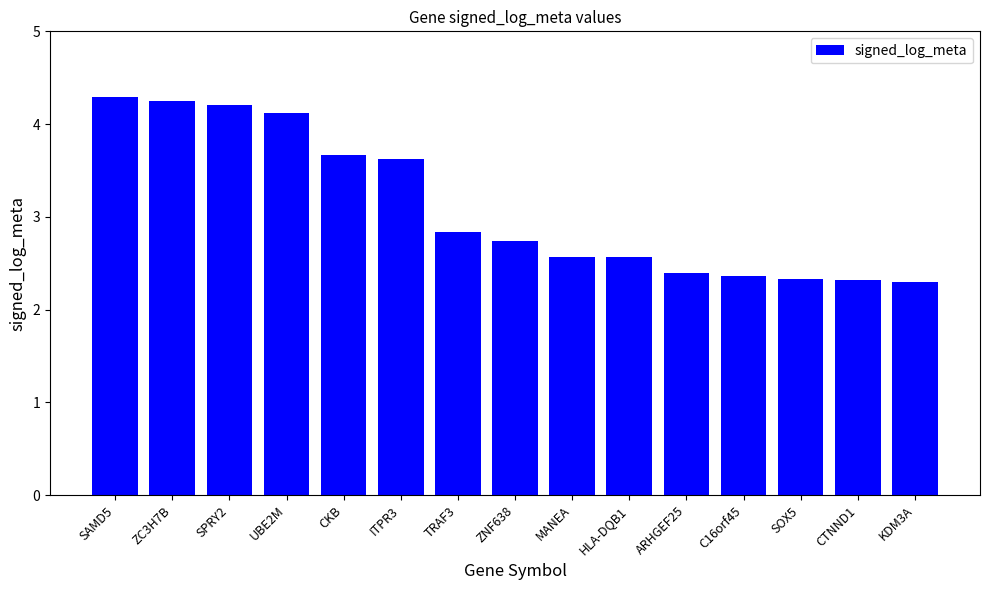

At which label is the value closest to 3?

TRAF3